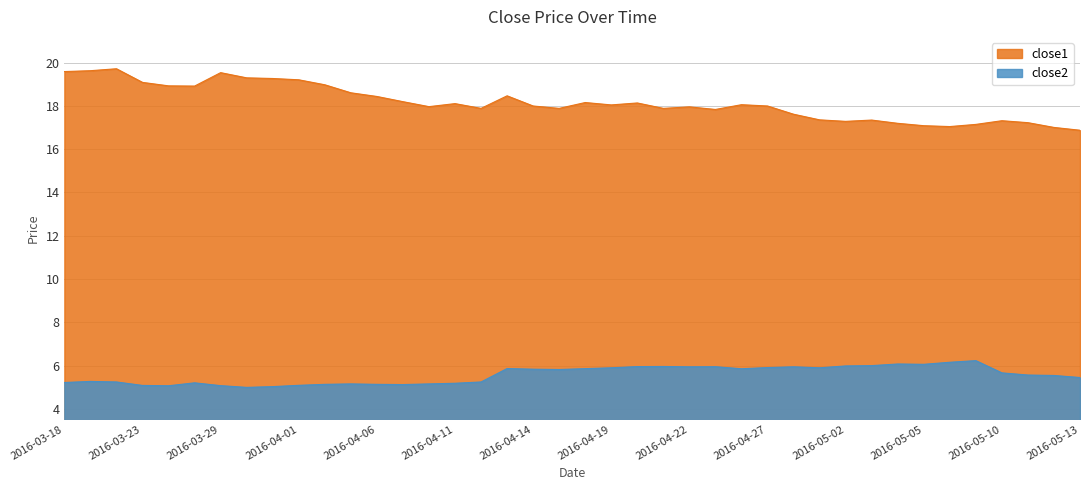

At 2016-03-21, list the series in order from smallest to largest.

close2, close1